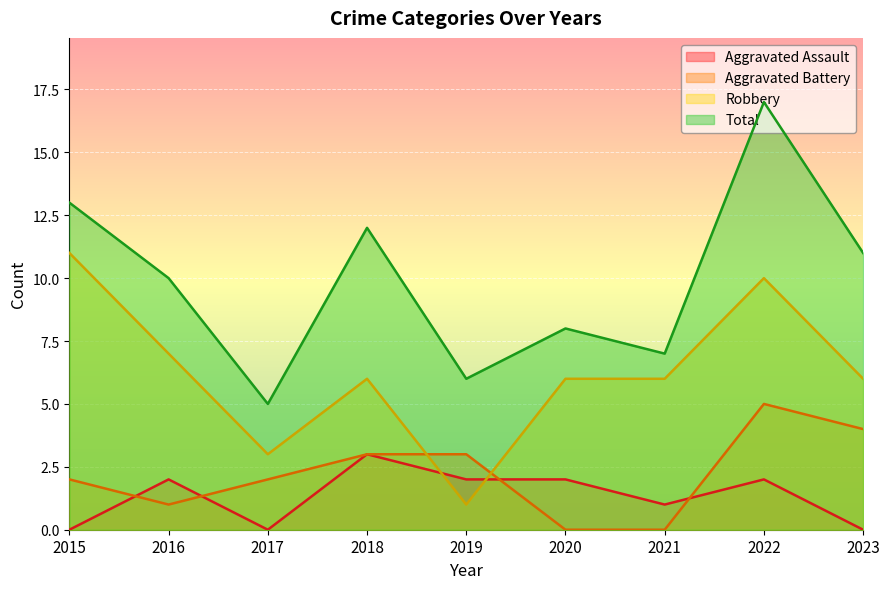

What is the difference between the Aggravated Assault values at 2021 and 2016?

1